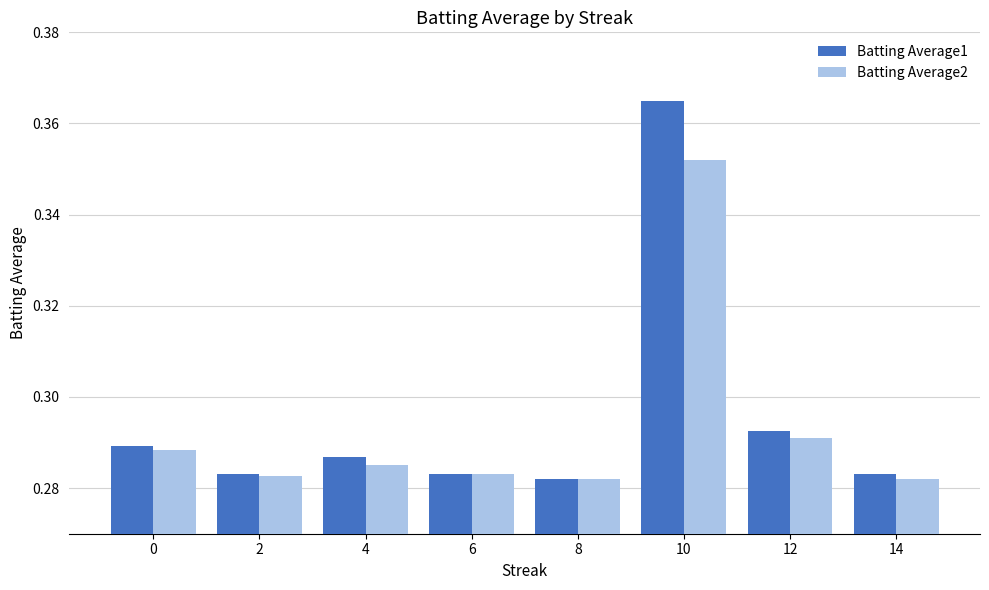

Is the value of Batting Average1 at 10 greater than the value of Batting Average2 at 6?

Yes